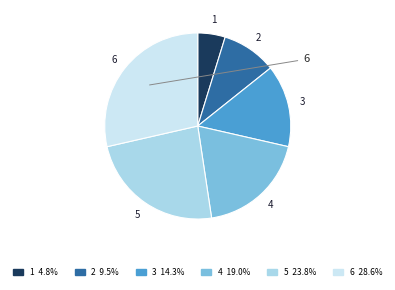

Is there a majority slice in this chart?

No